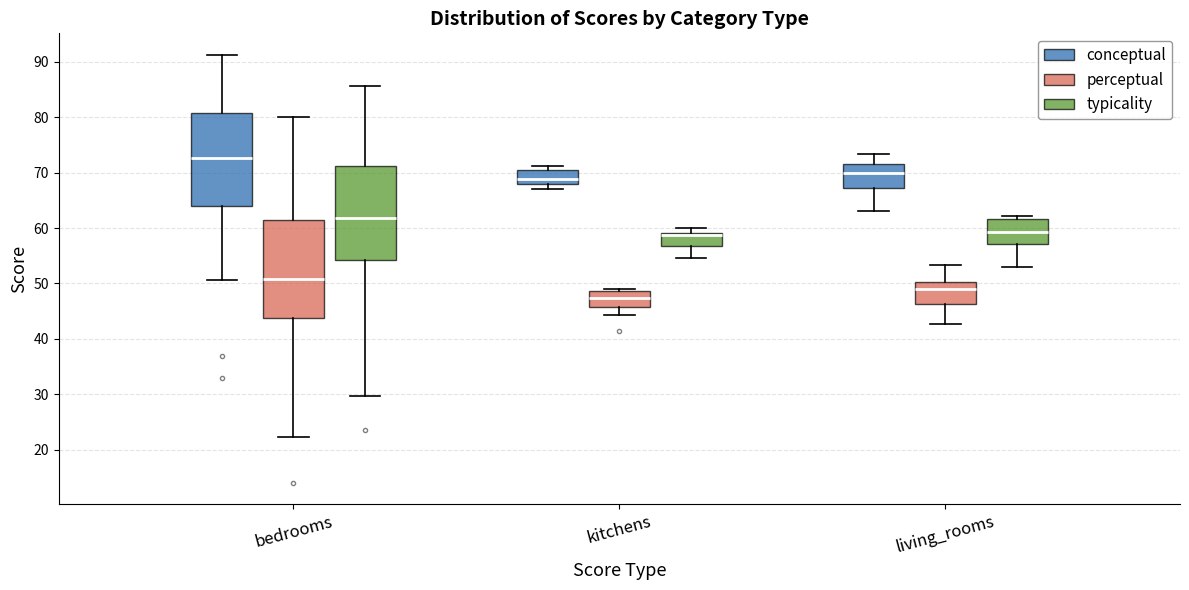

Where does the median line of the box for bedrooms (conceptual) sit on the y-axis? The values are not printed on the chart, so give them approximately, as read against the axis.

73